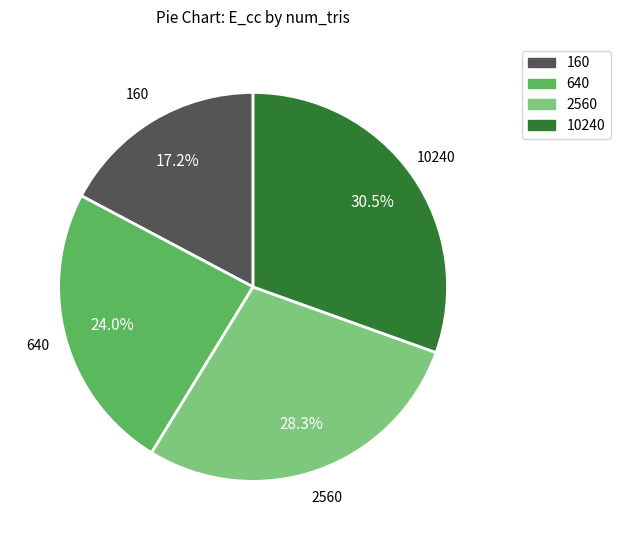

The 640 slice represents 24% of the pie. True or false?

True